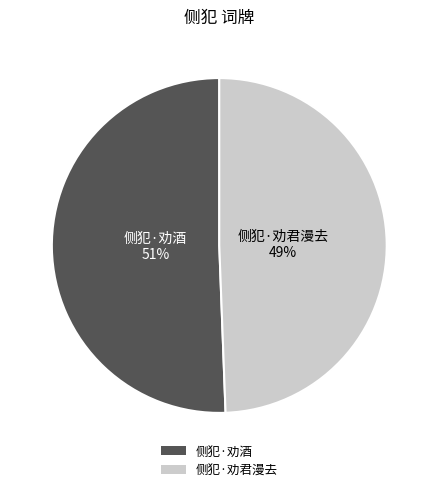

What is the majority slice?

侧犯·劝酒